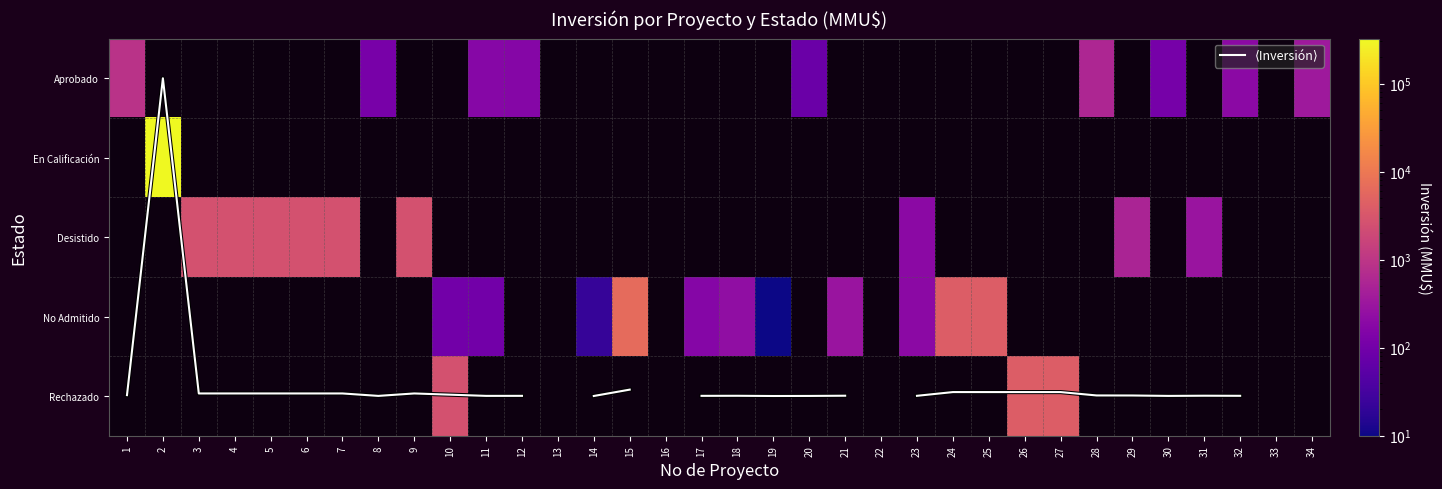

At which label does Aprobado reach its peak?

1